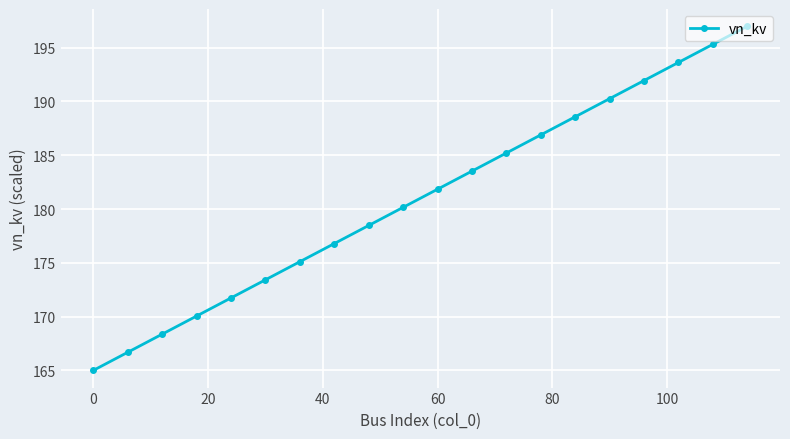

What is the value of the 3rd point from the left?

168.4